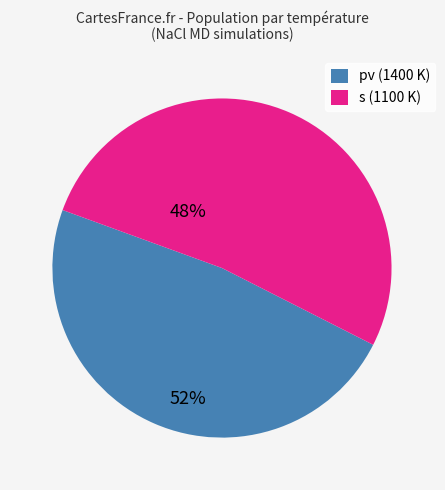

Between pv (1400 K) and s (1100 K), which is larger?

s (1100 K)